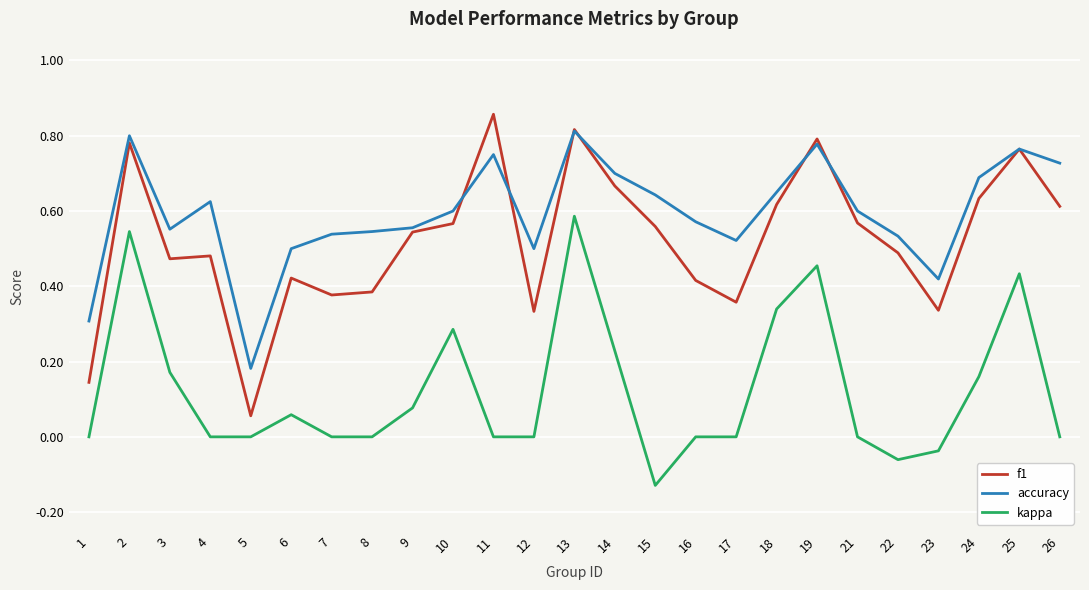

Which series has the largest total across all categories?

accuracy